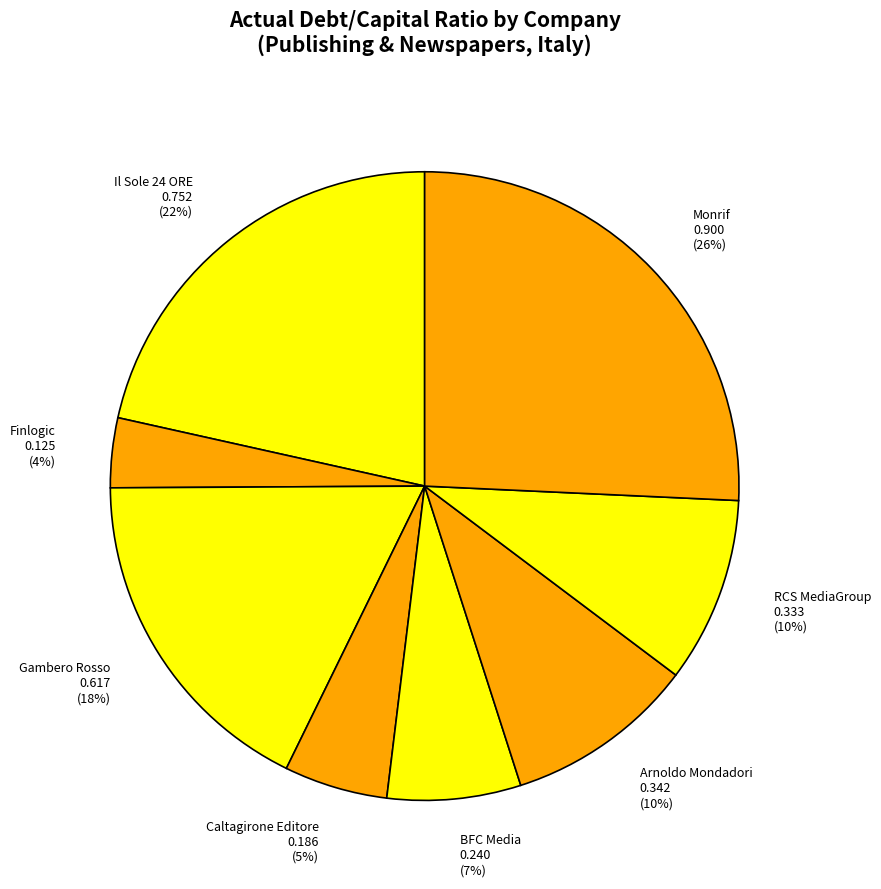

What percentage is the Finlogic slice, to the nearest percent?

4%